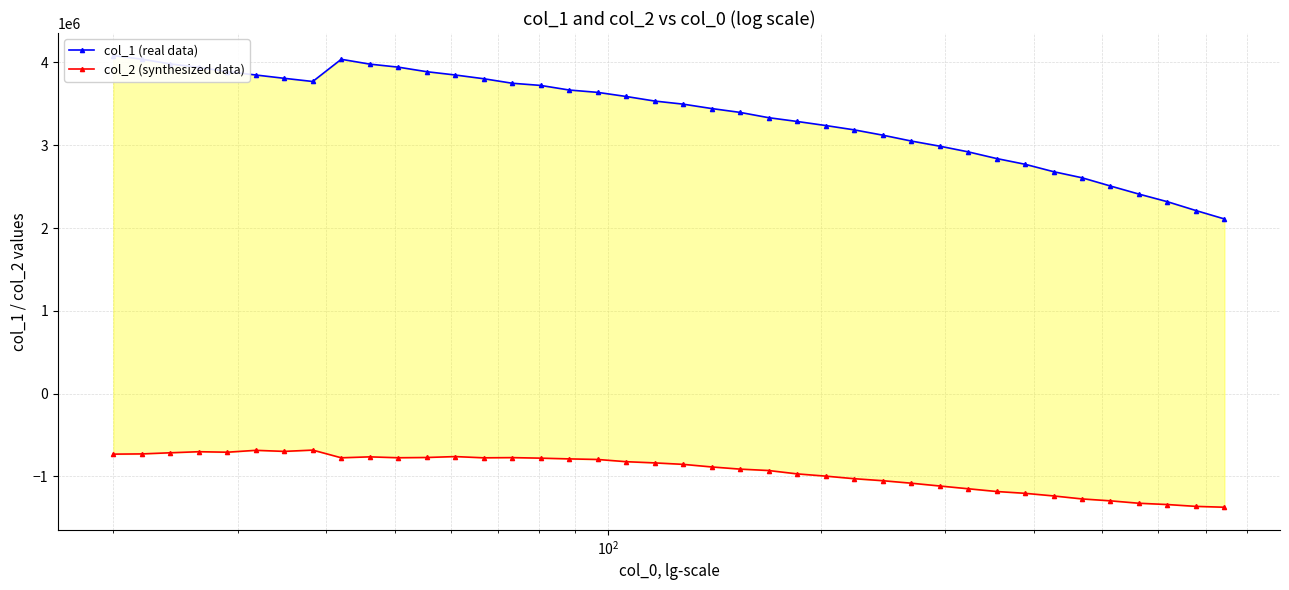

True or false: col_2 (synthesized data) and col_1 (real data) intersect in this chart.

False